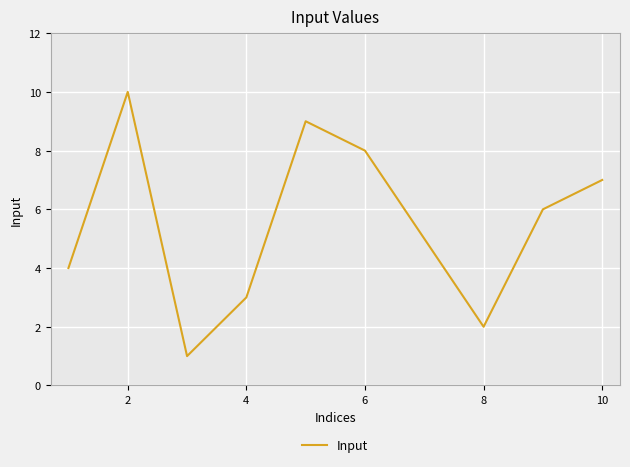

What is the difference between the second highest and minimum values?

8